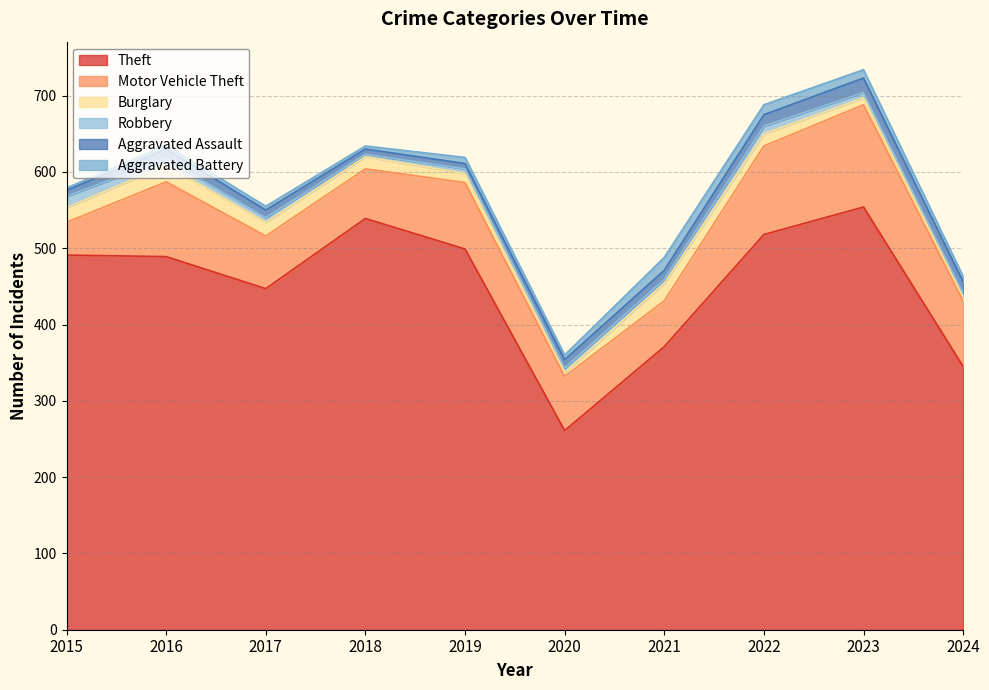

How many intersections are there between Burglary and Aggravated Battery?

3